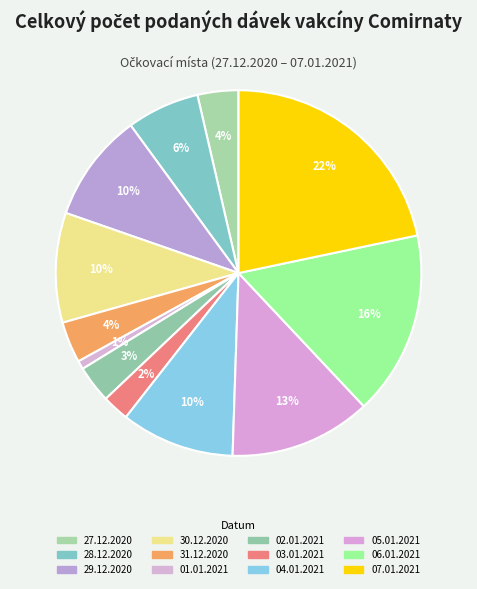

Which category has the smallest portion of the pie?

01.01.2021